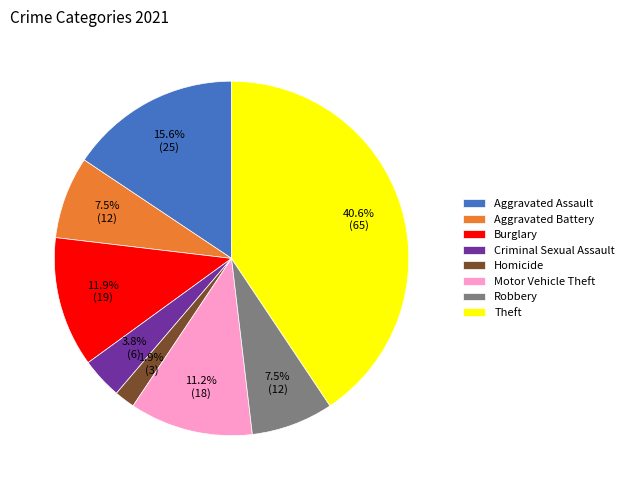

To the nearest percent, what percentage of the pie is Burglary?

12%